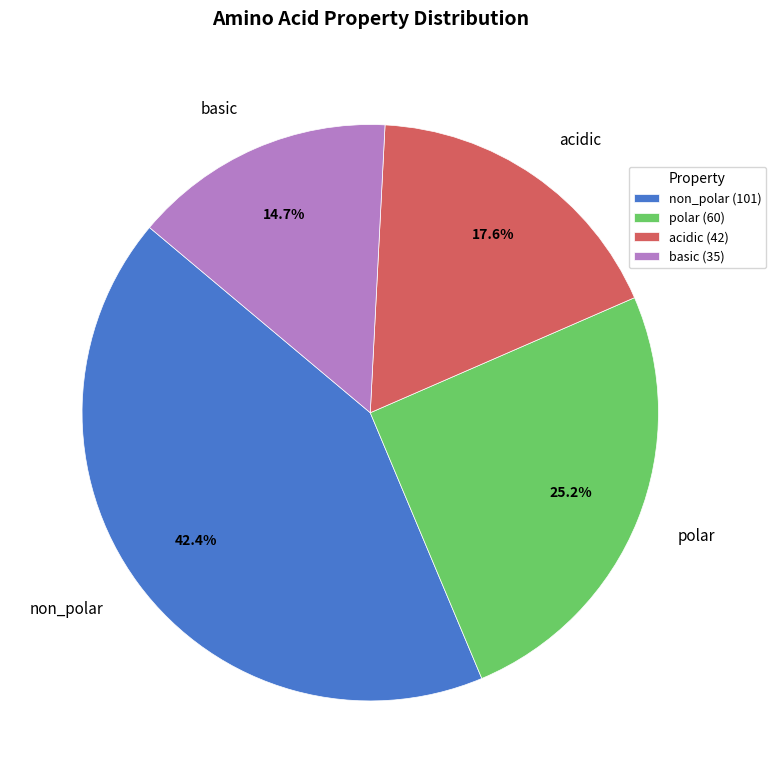

Which category has the smallest portion of the pie?

basic